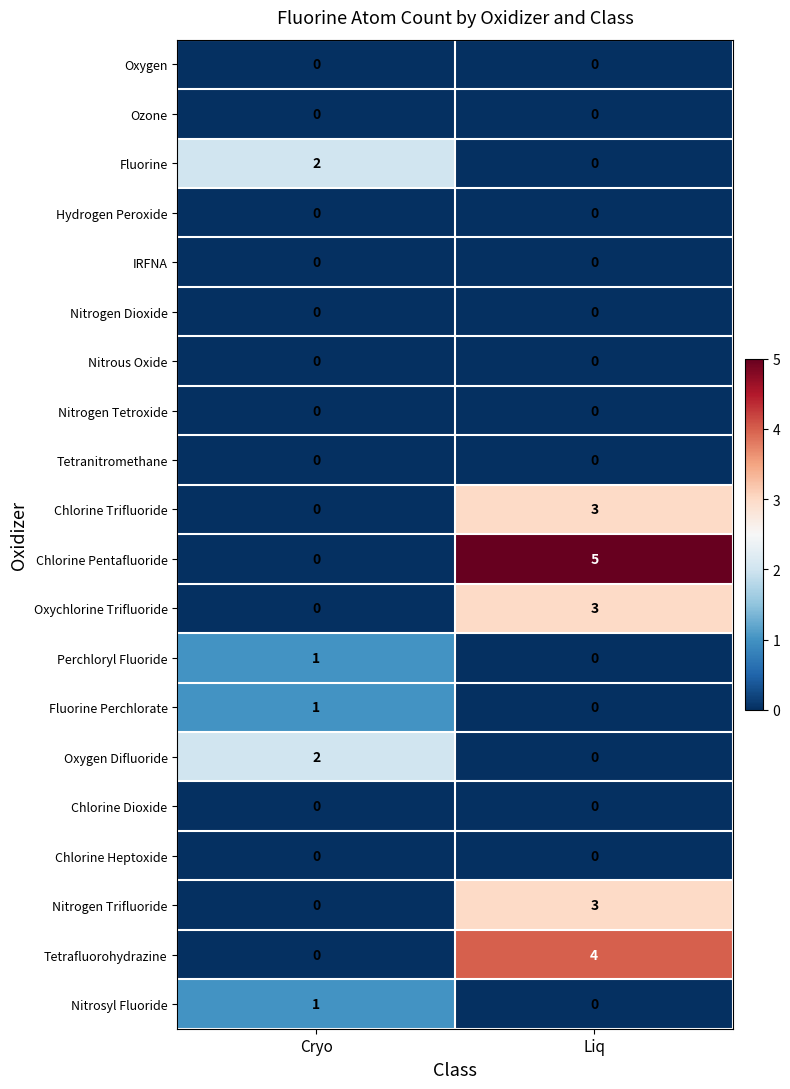

How many series are shown in this chart?

20